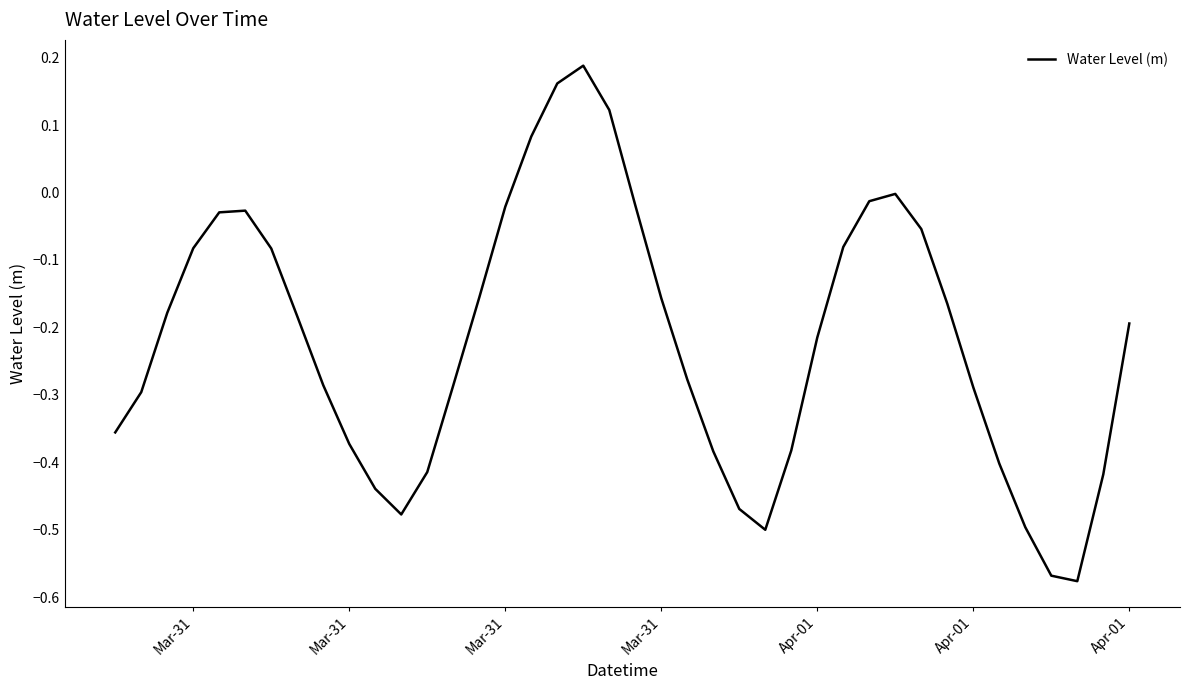

What is the difference between the maximum and minimum values?

0.8